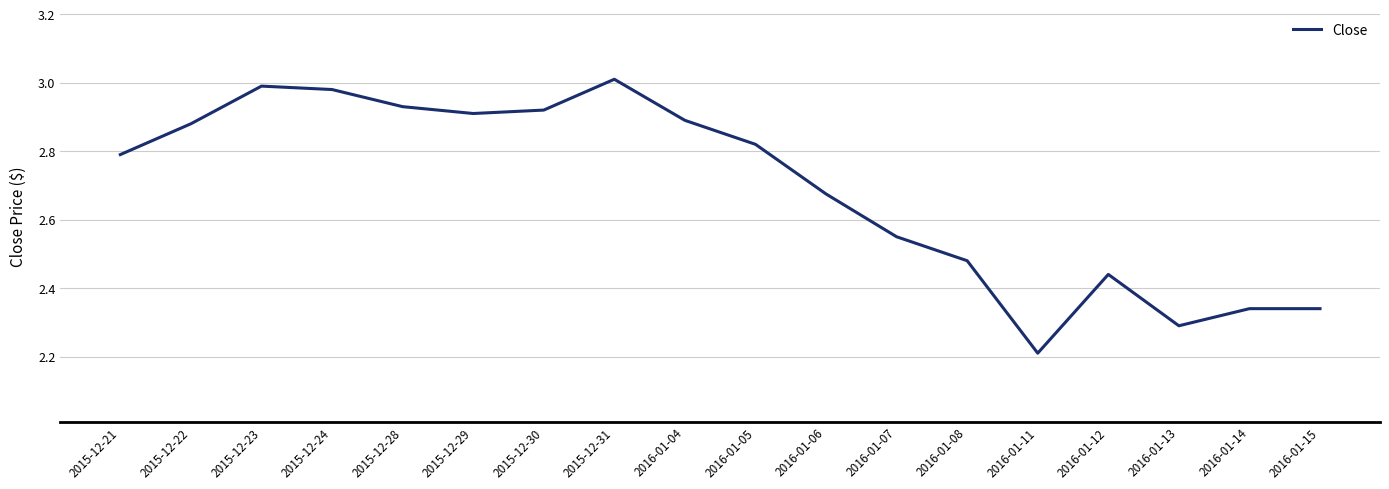

What is the sum of the values at 2015-12-29 and 2015-12-21?

5.7